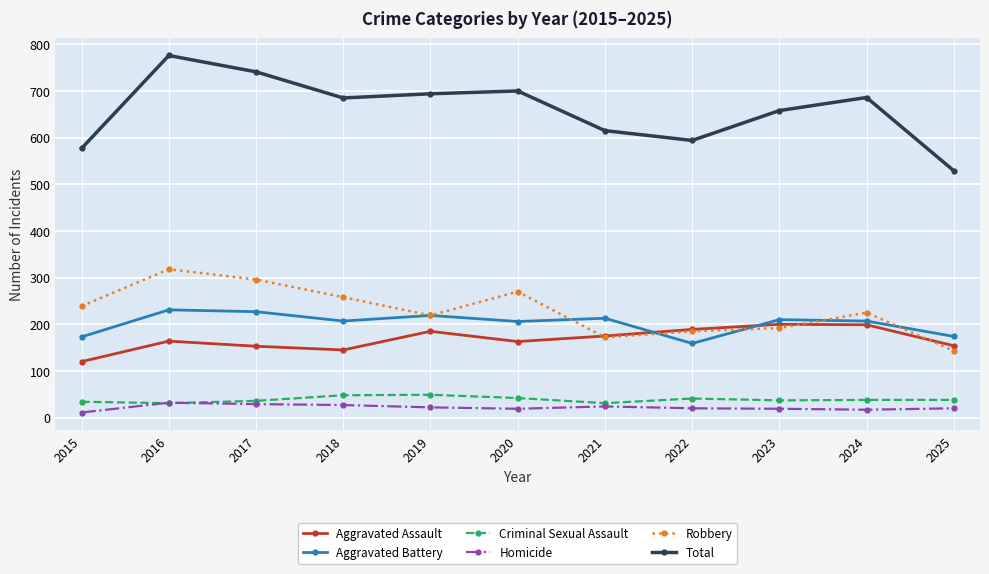

Which category has the highest value across all series?

2016